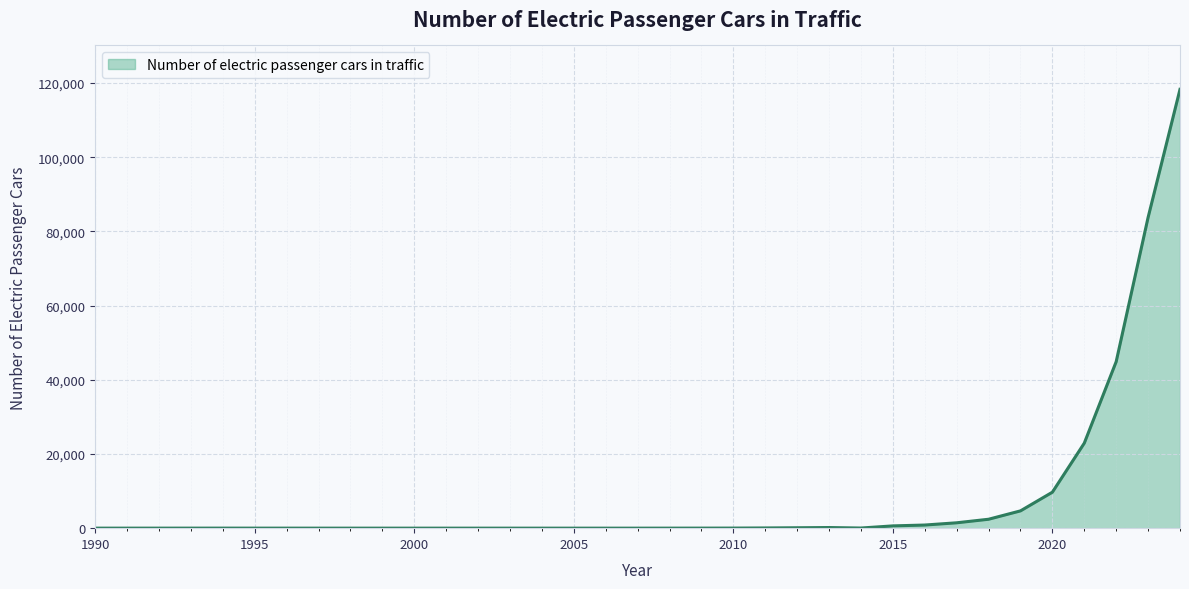

What is the difference between the maximum and minimum values?

118294